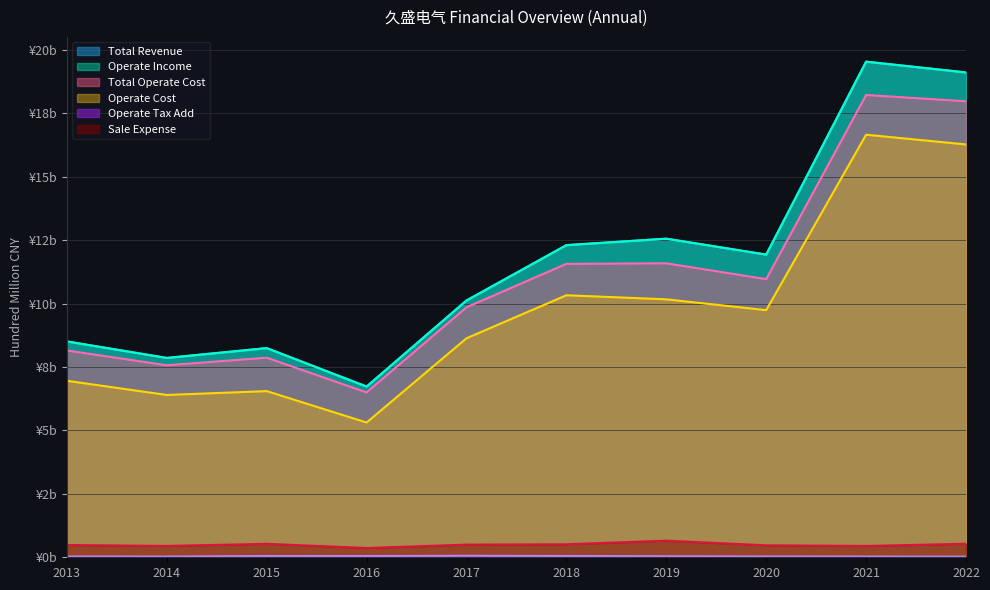

At which label does Operate Cost first exceed 9?

2018